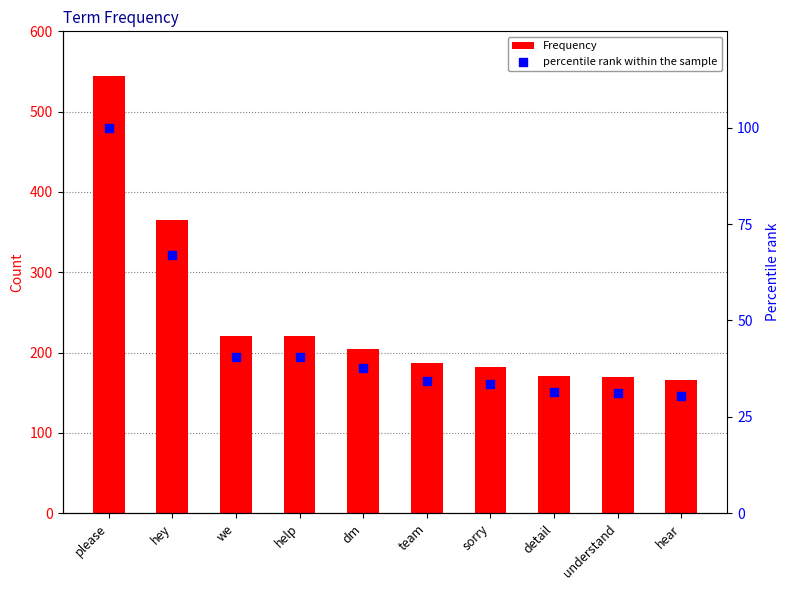

Which series reaches the maximum Y coordinate?

Frequency